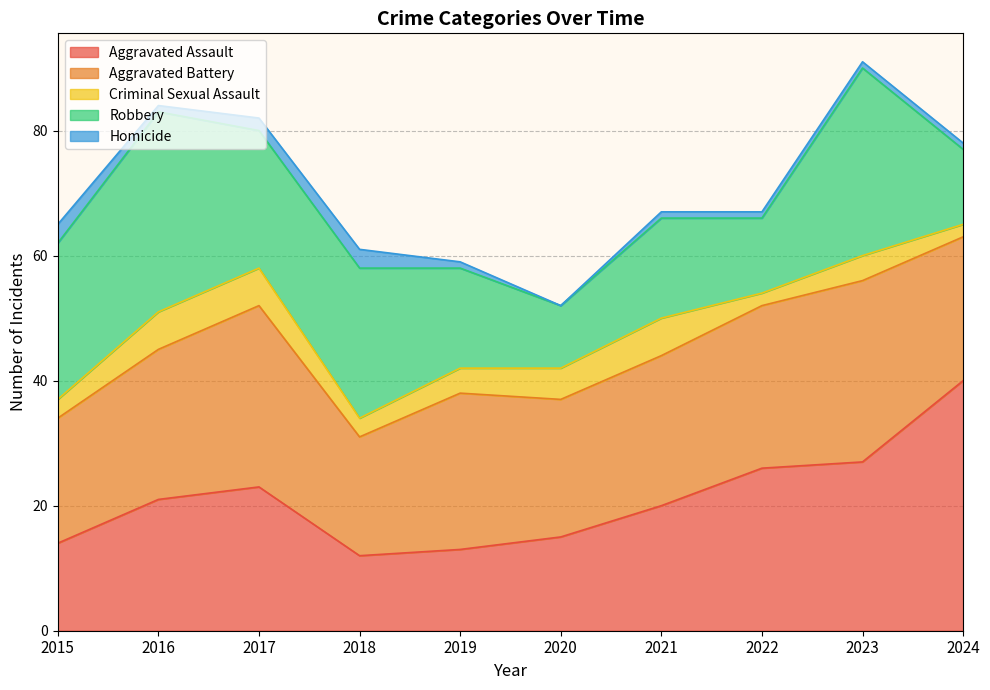

True or false: Robbery and Criminal Sexual Assault intersect in this chart.

False